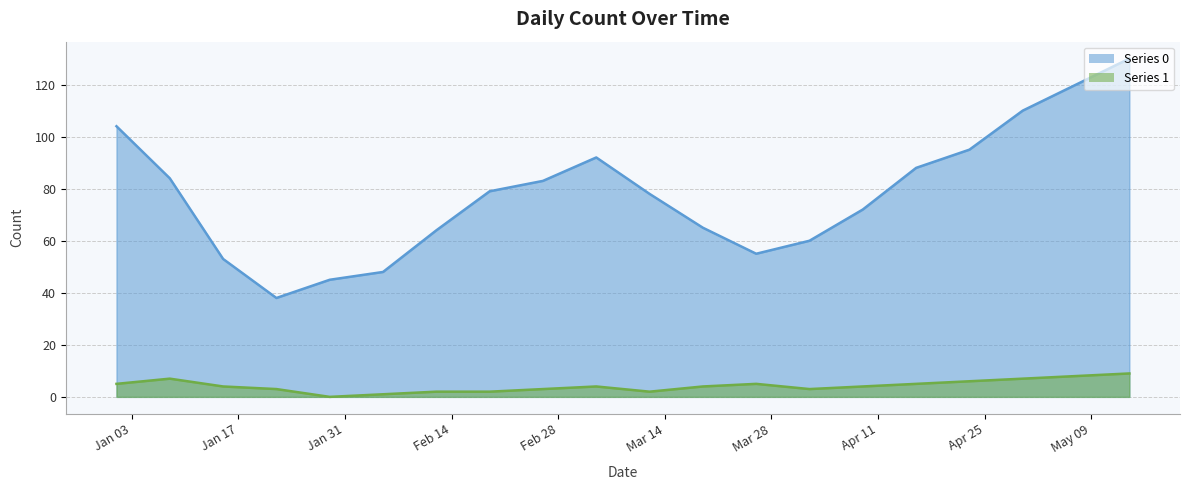

How many data points in Series 1 are above 4?

8